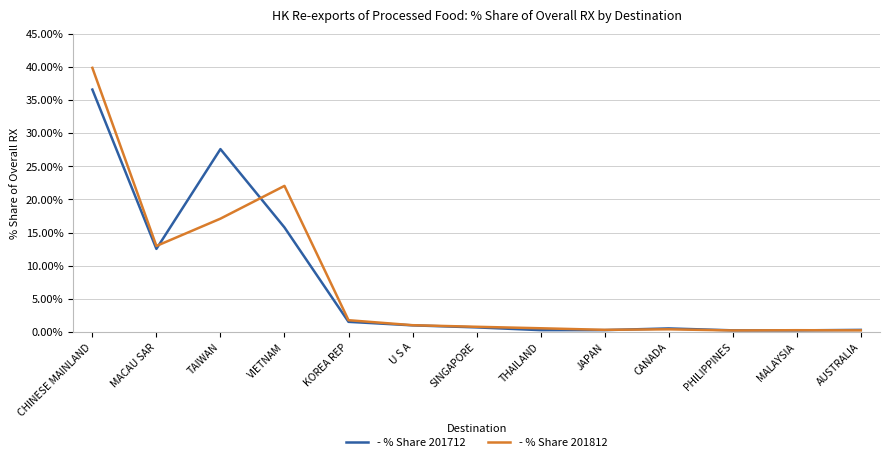

What position from the left is KOREA REP?

5